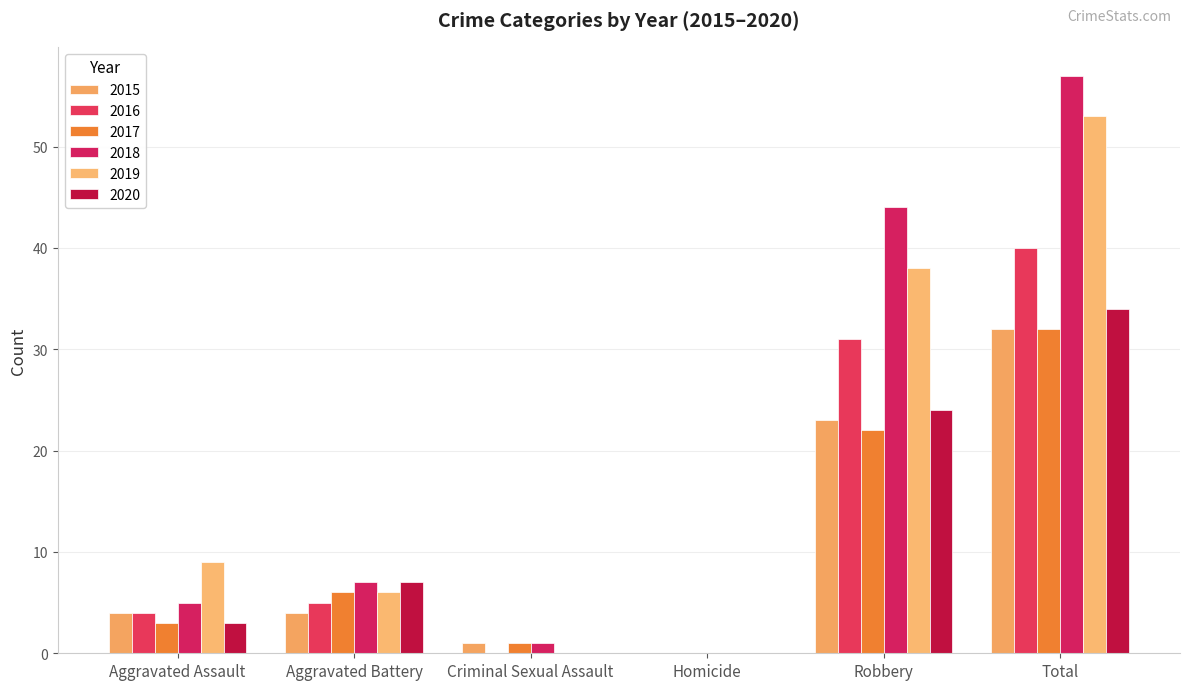

Which series changed the most between Homicide and Total?

2018